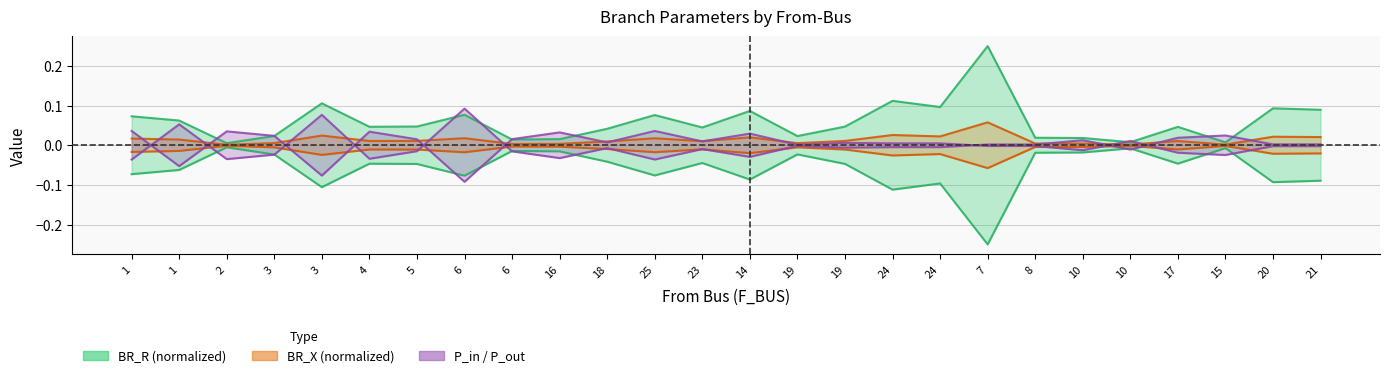

At which category is the sum across all series the highest?

7